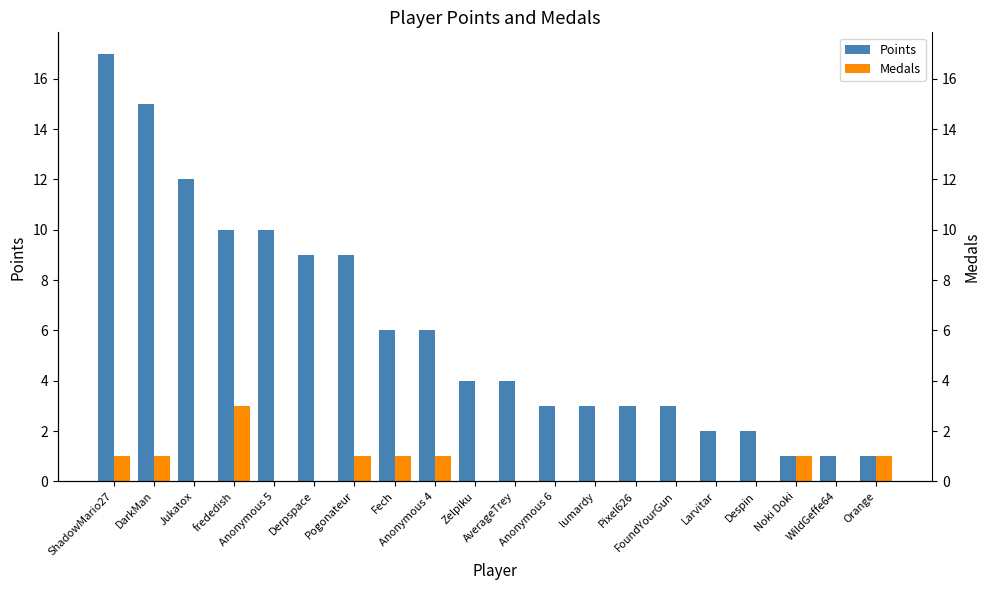

Reading right to left, transcribe all the data shown in this chart.

Points: 1	1	1	2	2	3	3	3	3	4	4	6	6	9	9	10	10	12	15	17
Medals: 1	0	1	0	0	0	0	0	0	0	0	1	1	1	0	0	3	0	1	1